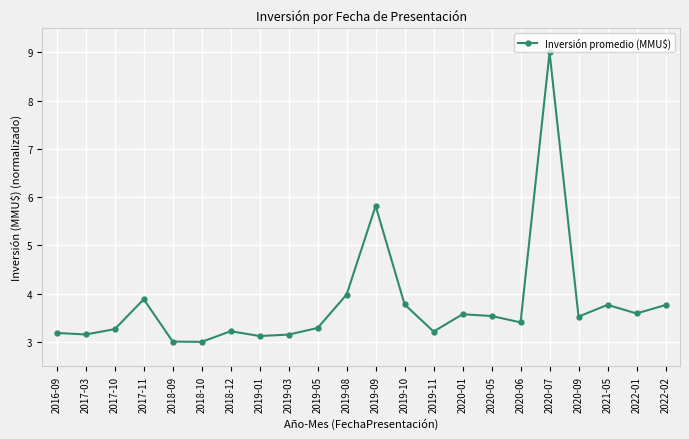

Where is the first local maximum?

2017-11